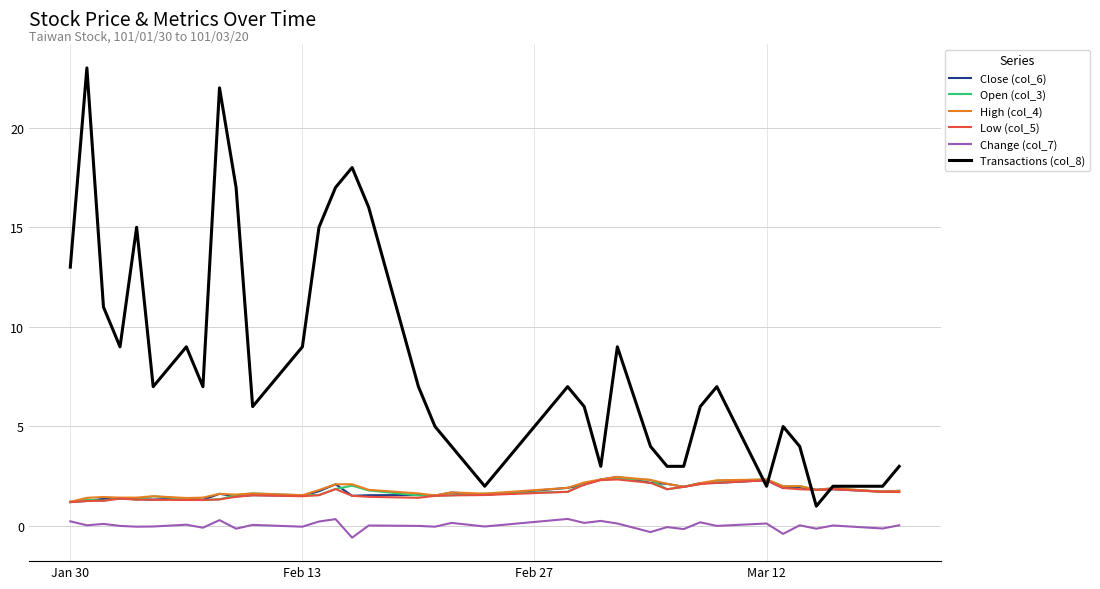

True or false: Low (col_5) and Change (col_7) intersect in this chart.

False